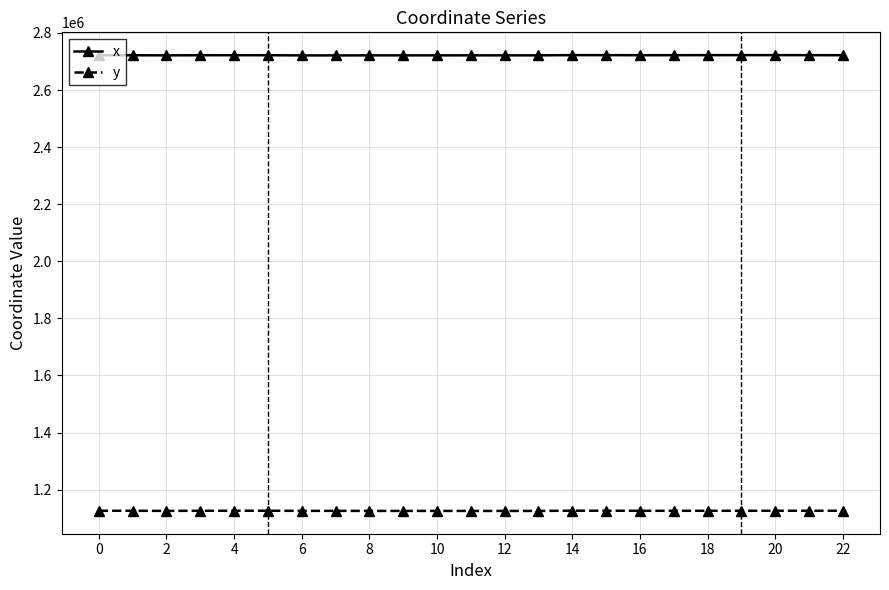

Rank the series by their average value, from highest to lowest.

x, y